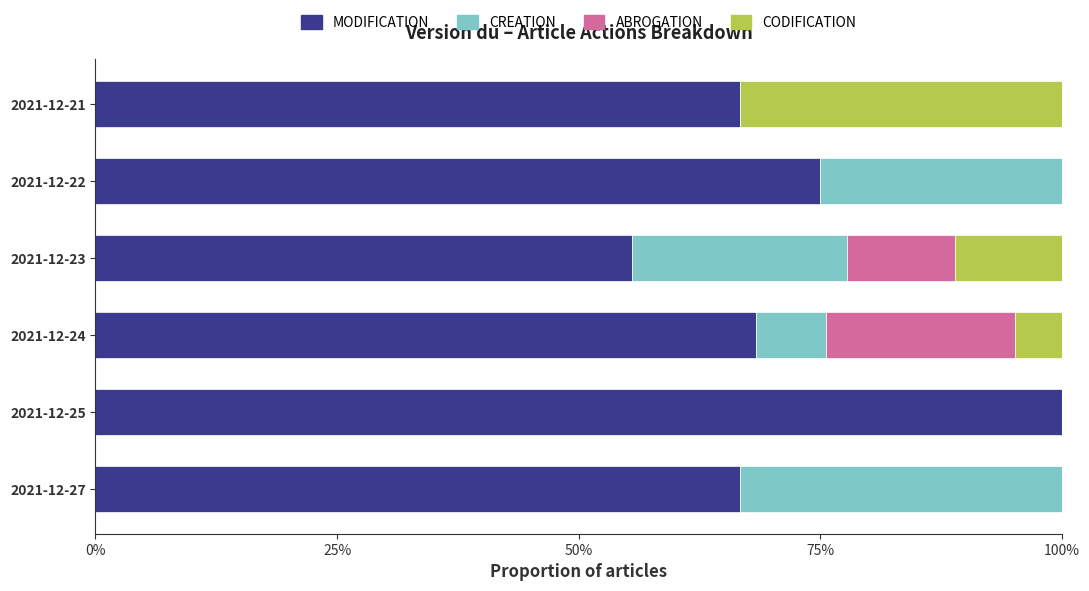

What are all the series names shown in the legend?

MODIFICATION, CREATION, ABROGATION, CODIFICATION